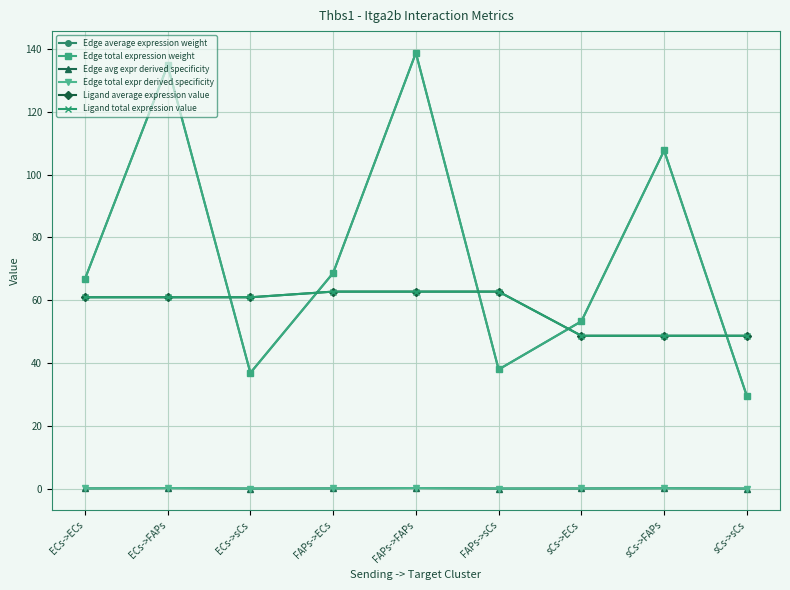

The Edge total expr derived specificity series shows 0.1 at sCs->ECs. True or false?

False